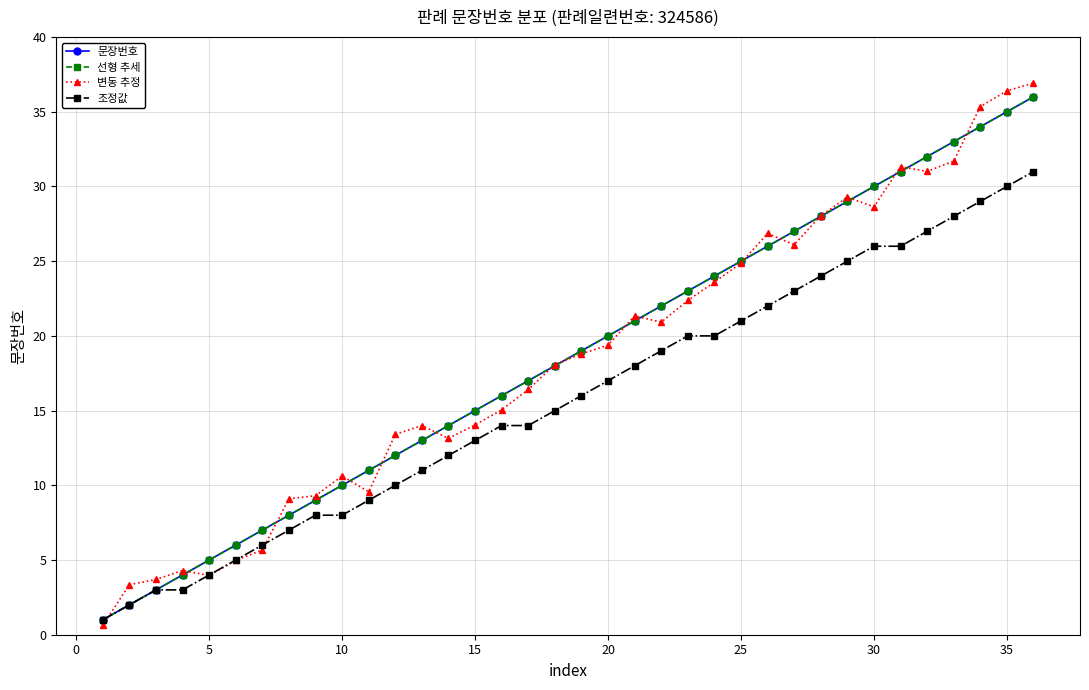

How many times do 선형 추세 and 변동 추정 cross each other?

17